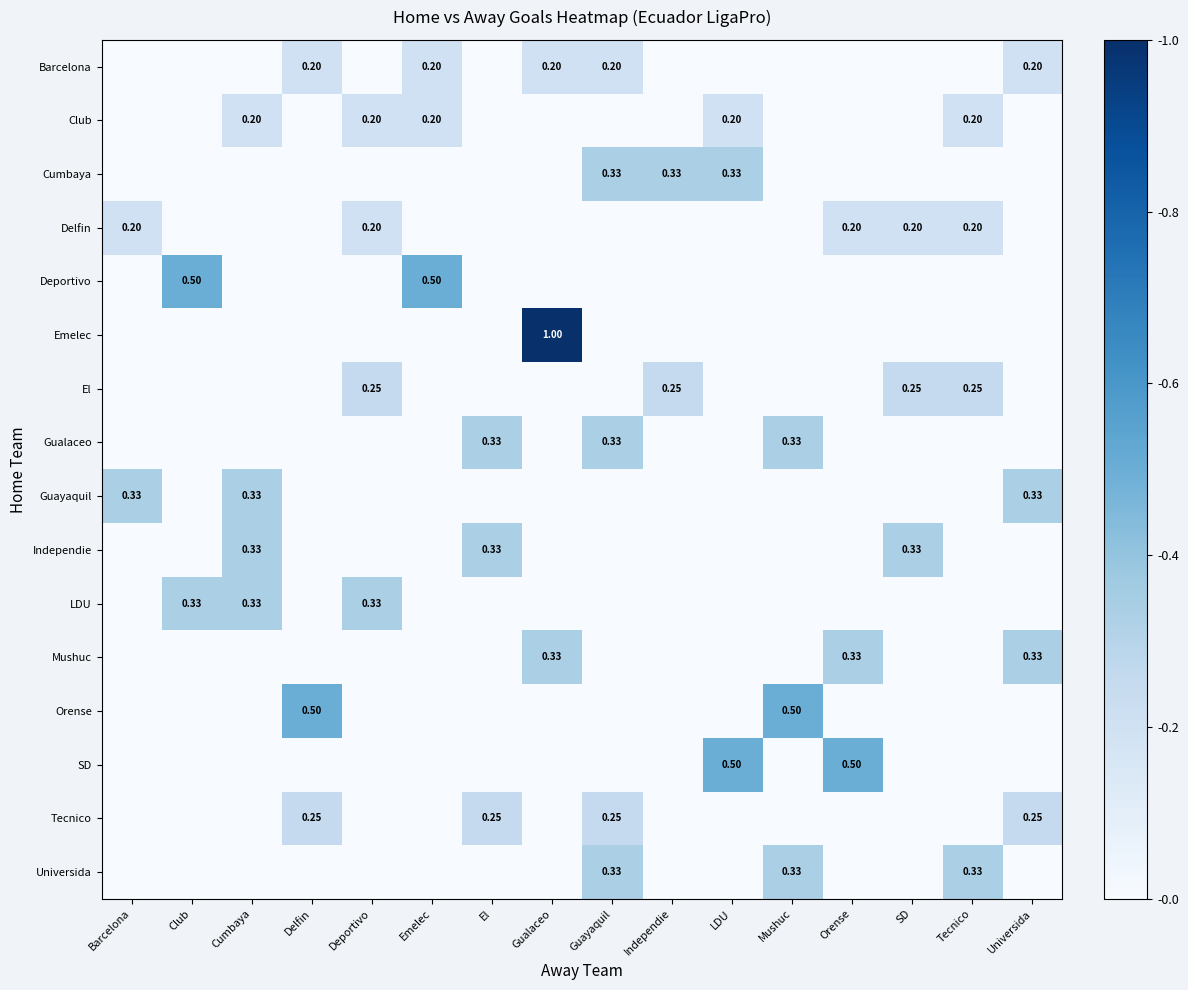

What is the average value of the Delfin series?

0.1